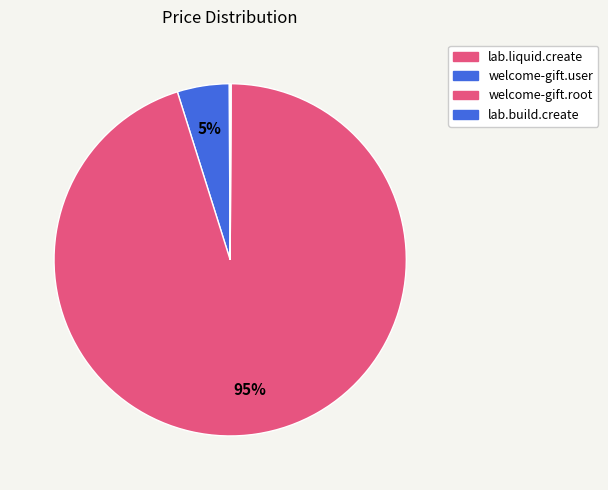

Is the sum of lab.build.create and welcome-gift.root greater than half?

Yes